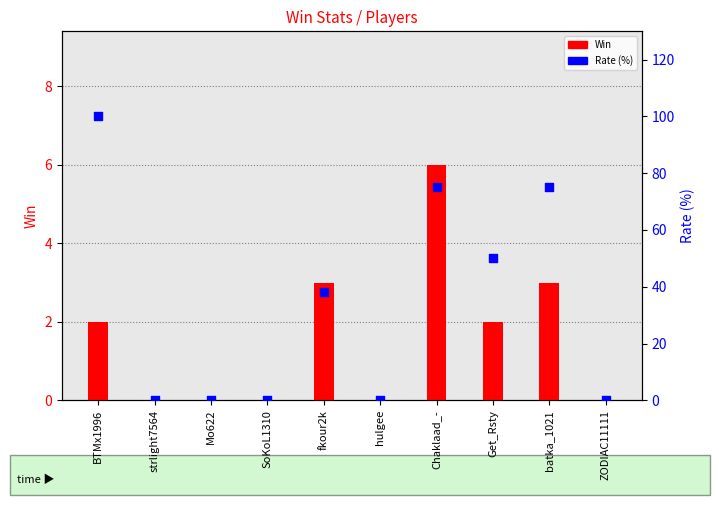

Is the value of Win at BTMx1996 greater than the value of Rate at SoKoL1310?

Yes